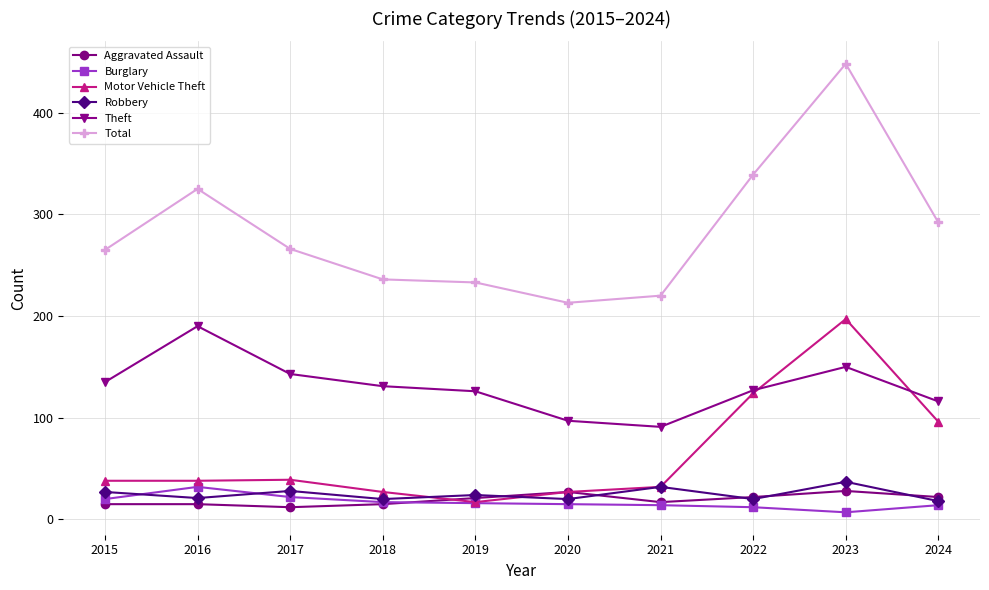

True or false: Robbery has a value of 27 at 2015.

True